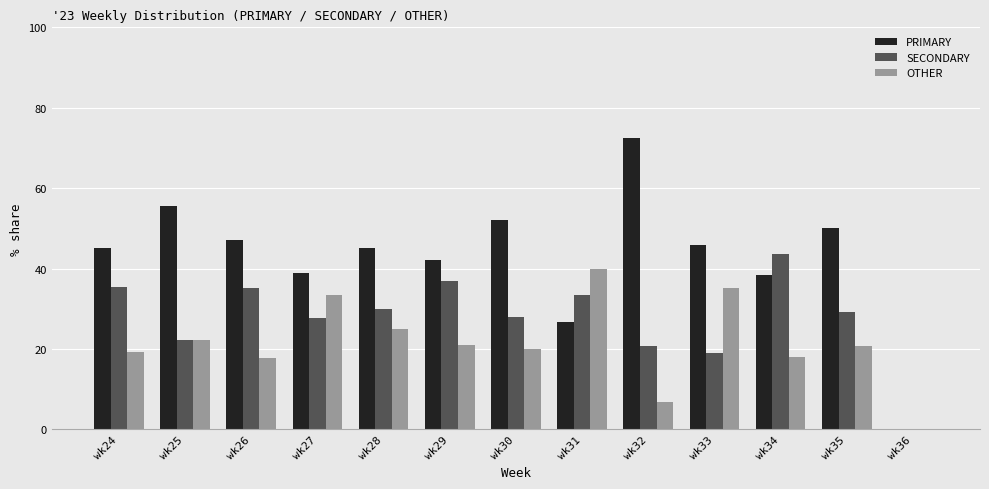

Which category has the highest value across all series?

wk32